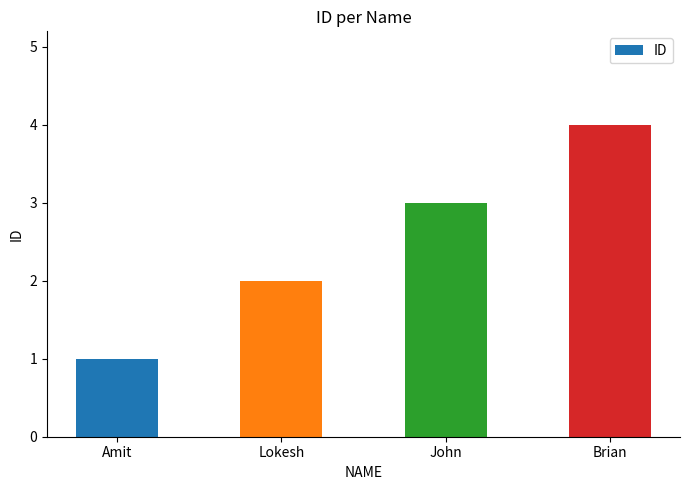

What is the sum of all values?

10